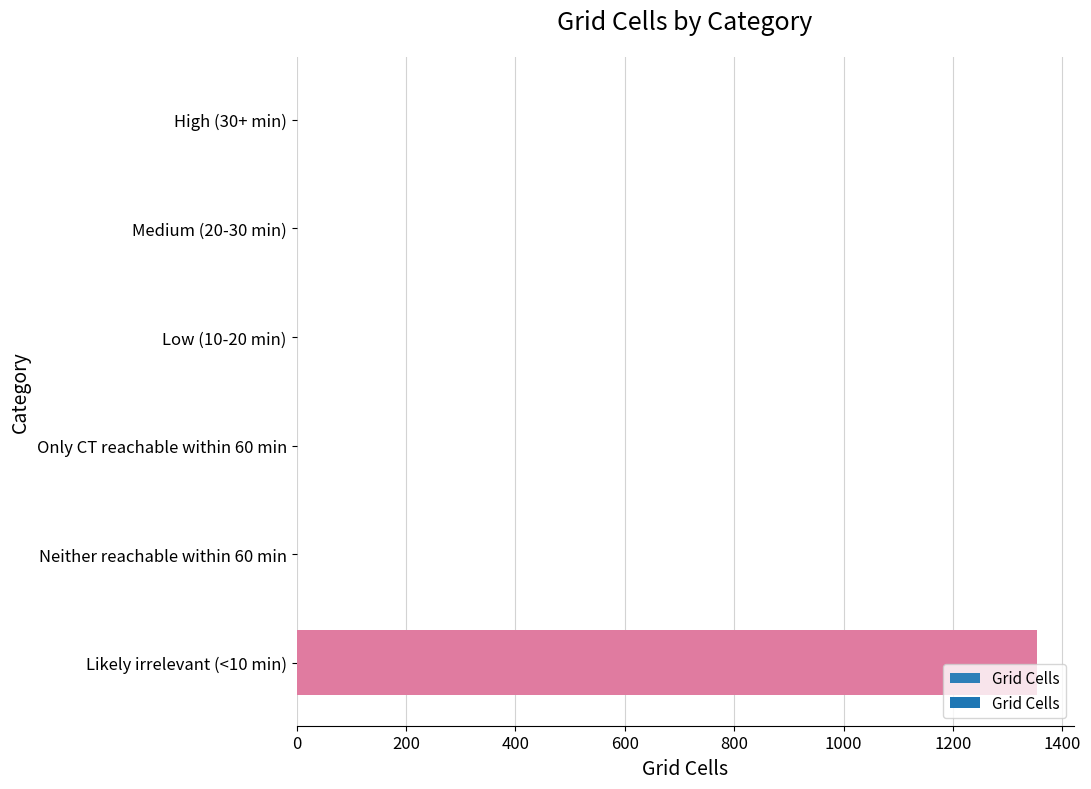

Between Only CT reachable within 60 min and Likely irrelevant (<10 min), which is larger?

Likely irrelevant (<10 min)